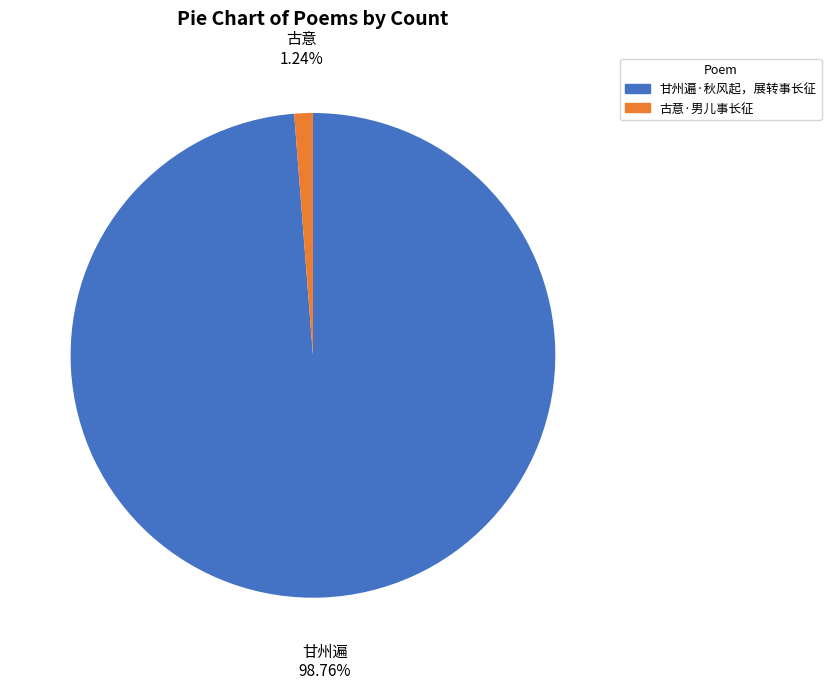

To the nearest percent, what percentage of the pie is 甘州遍·秋风起，展转事长征?

99%